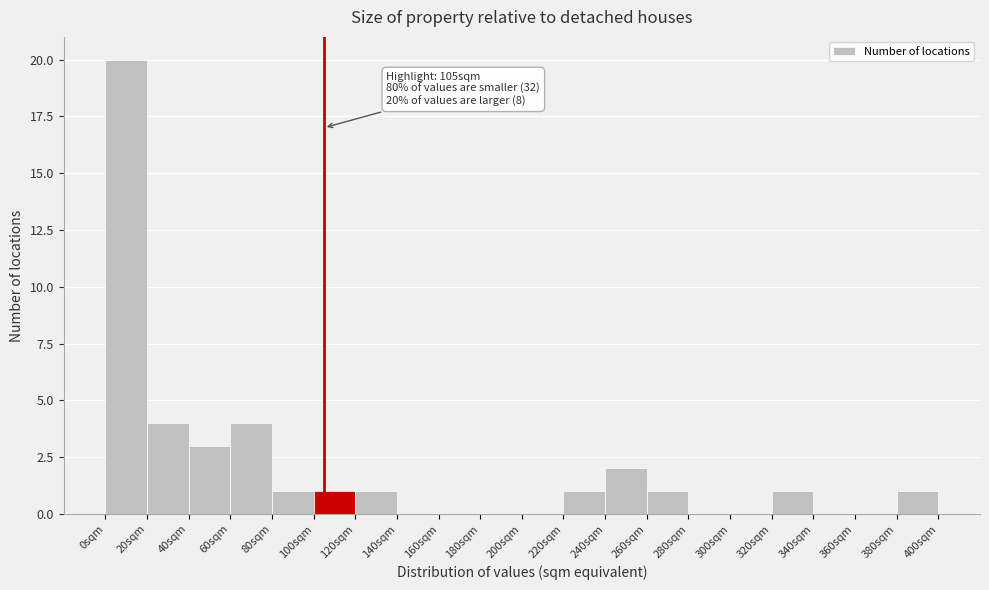

Over which range of the x-axis is the bar tallest?

0 to 20